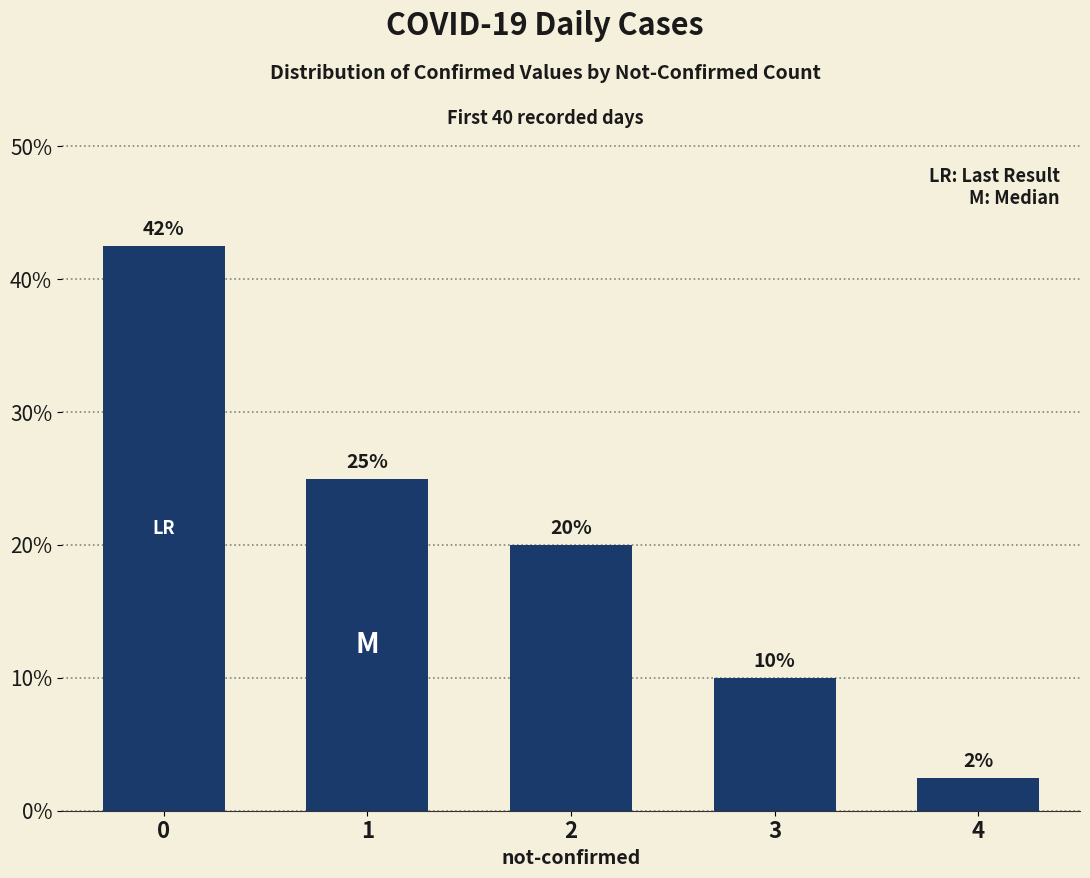

Rank the categories by value from lowest to highest.

4, 3, 2, 1, 0